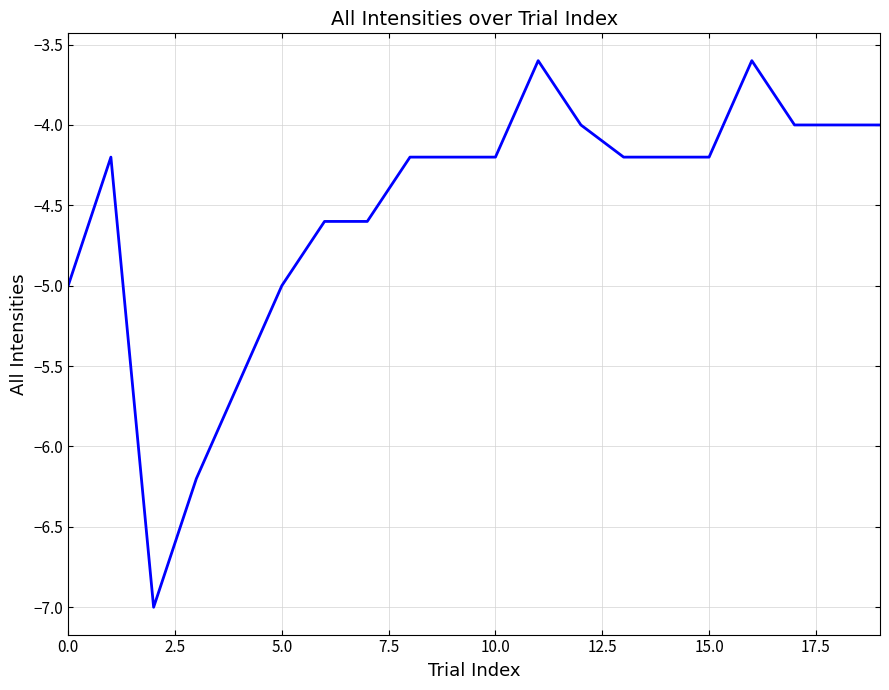

How many lines are shown in the chart?

1